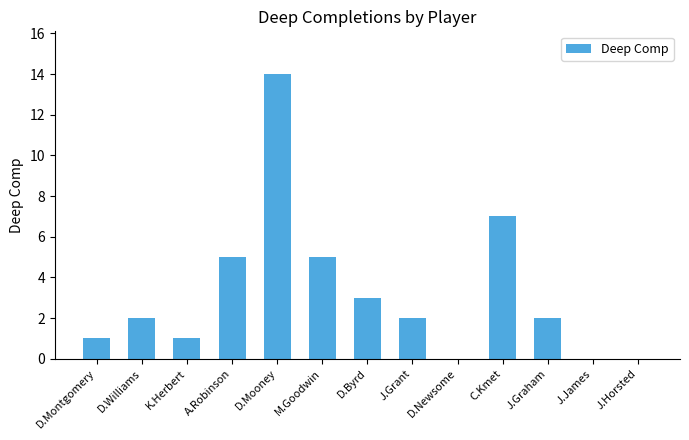

Reading left to right, extract all data points from this chart.

D.Montgomery=1	D.Williams=2	K.Herbert=1	A.Robinson=5	D.Mooney=14	M.Goodwin=5	D.Byrd=3	J.Grant=2	D.Newsome=0	C.Kmet=7	J.Graham=2	J.James=0	J.Horsted=0